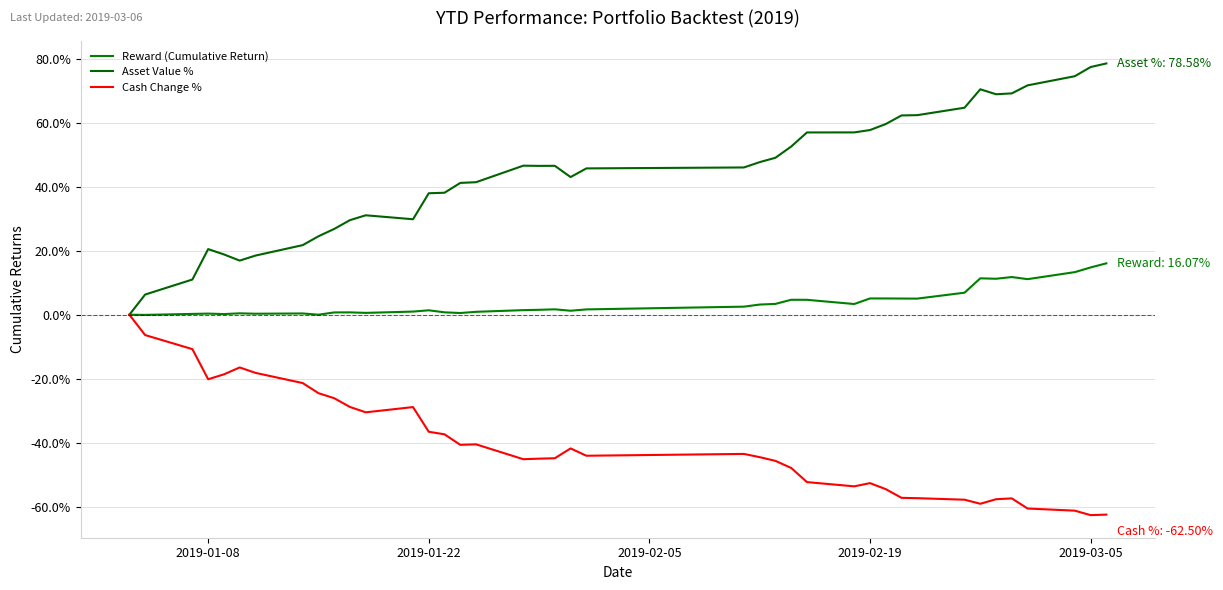

Does the chart display data point markers on the line(s)?

No